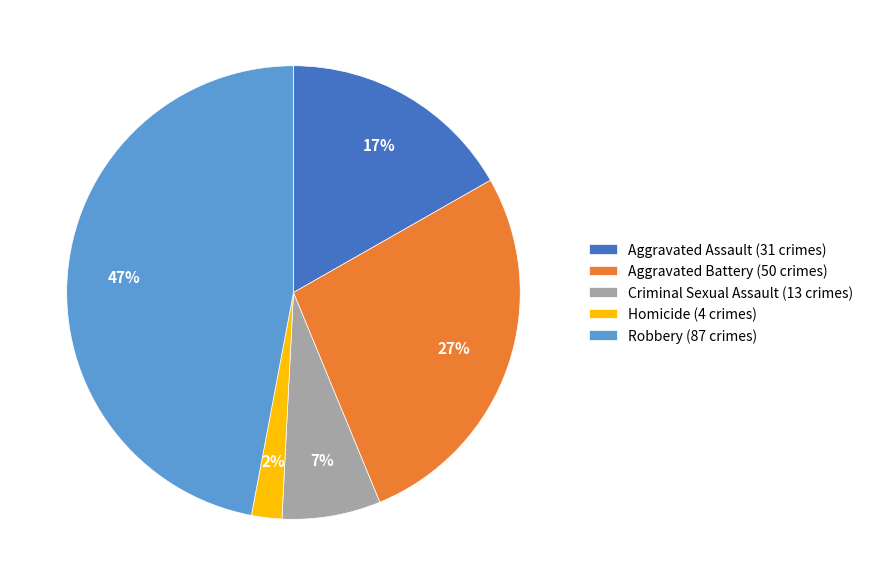

Does Homicide represent more than half of the total?

No